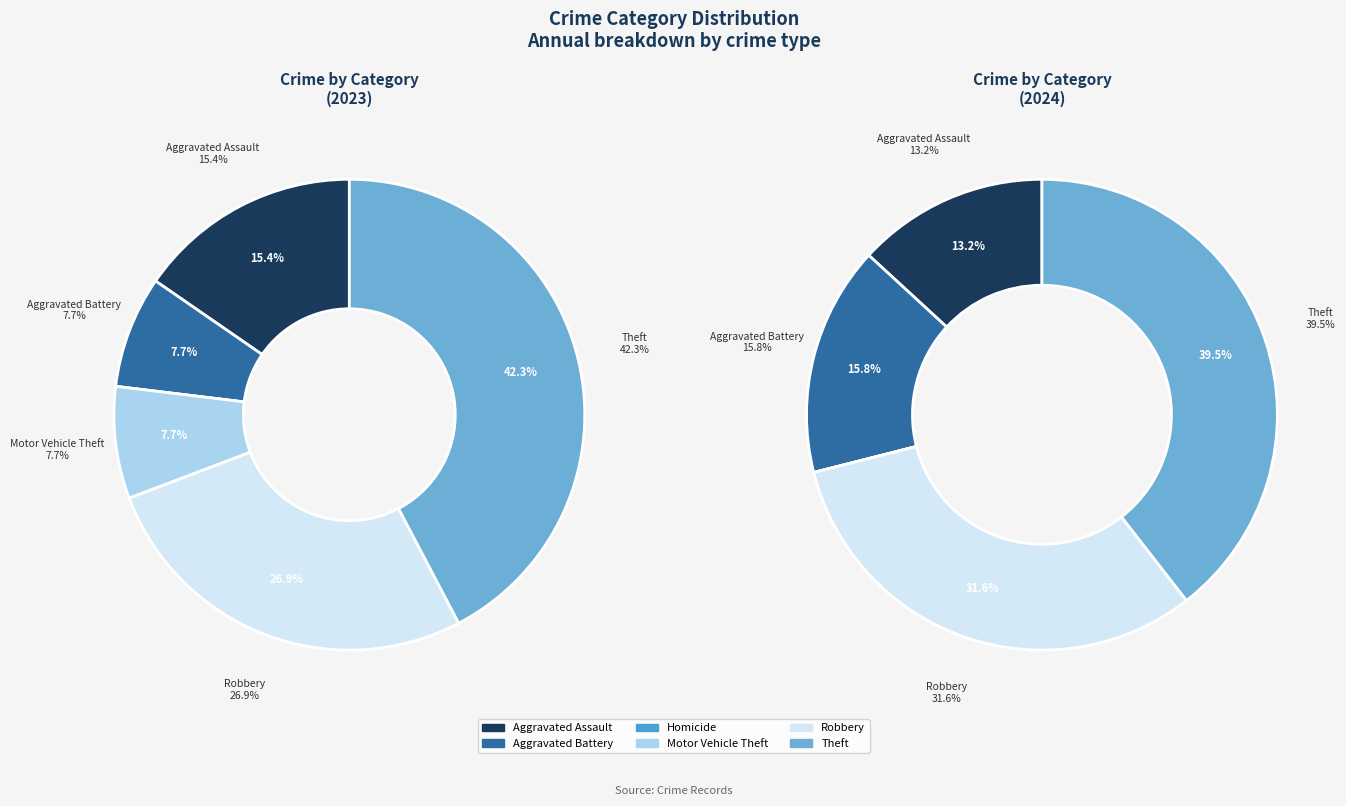

Is the sum of Motor Vehicle Theft and Theft greater than half?

No